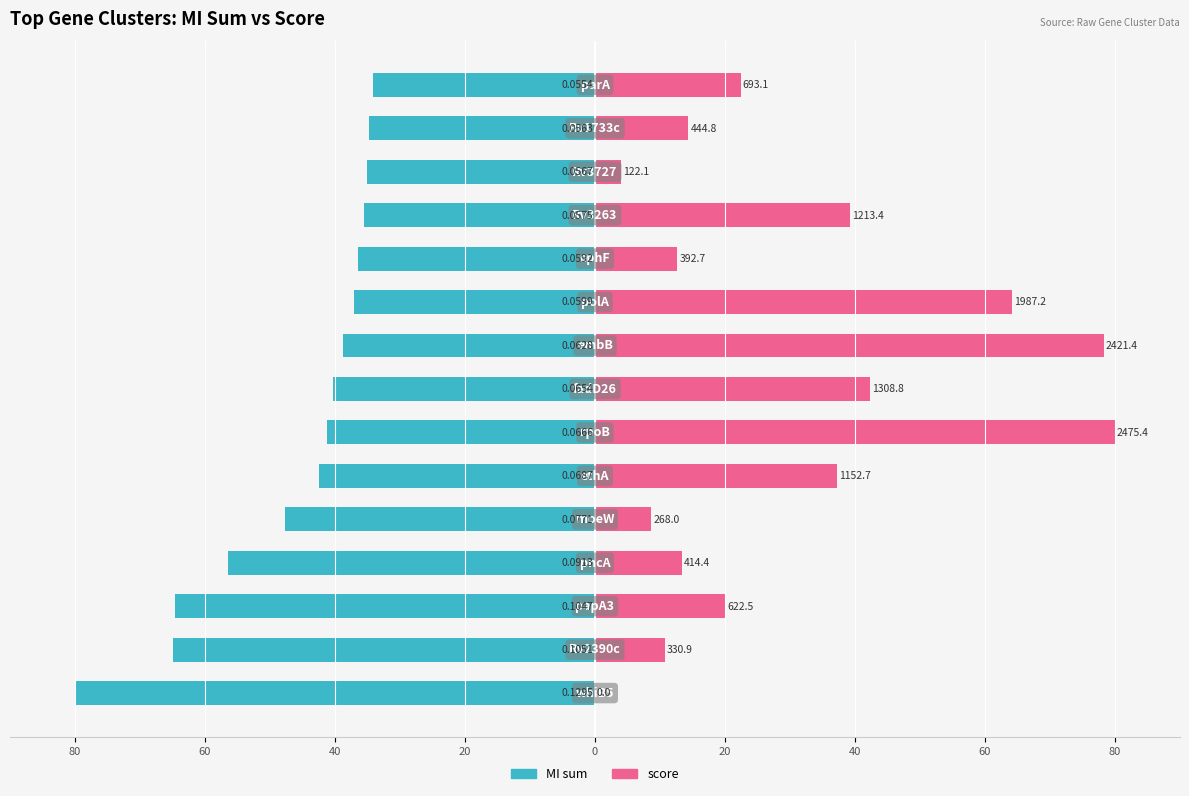

What is the lowest value of the MI sum series?

-80.0